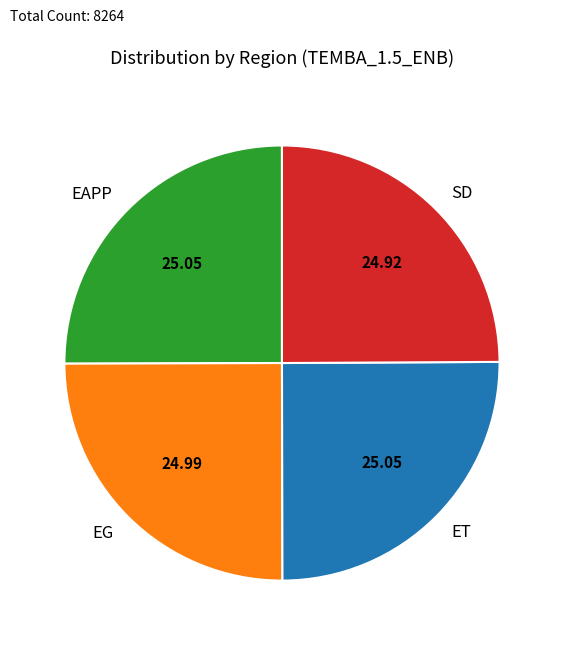

Is there any slice that represents more than half of the pie?

No